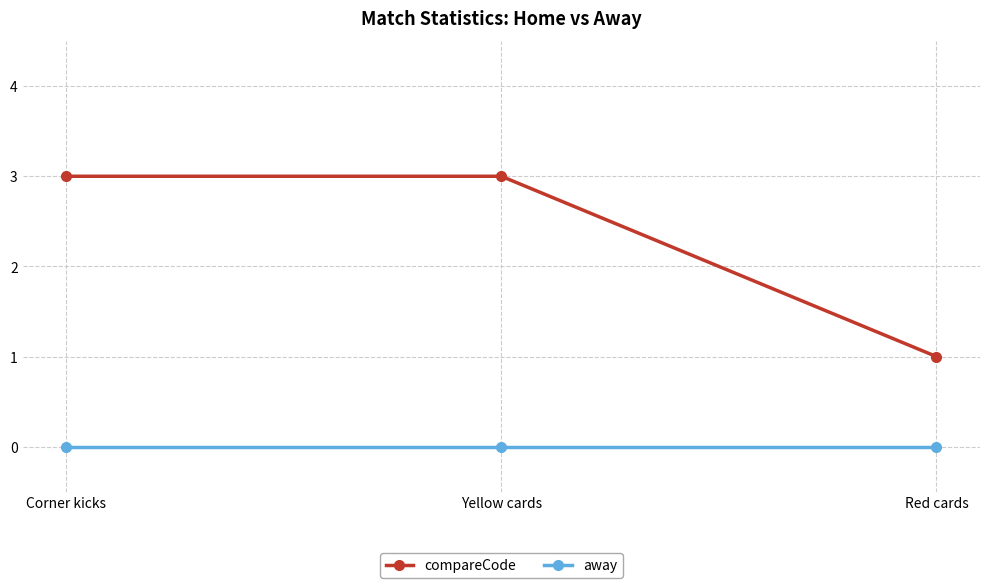

Which series has the largest range (max minus min)?

compareCode